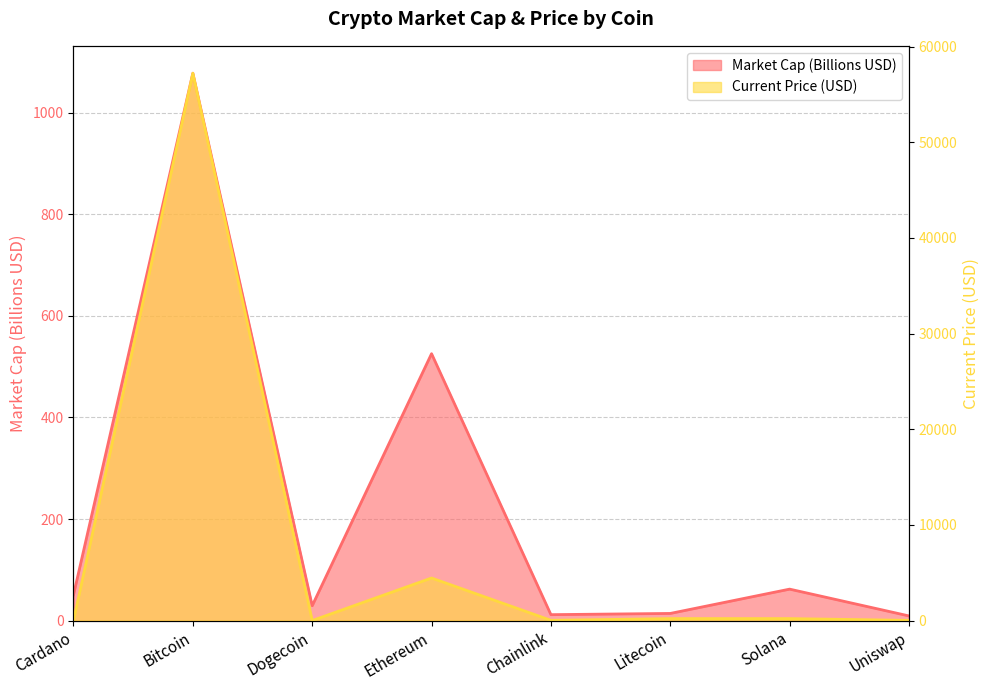

What value does the current_price series have at Cardano?

1.6